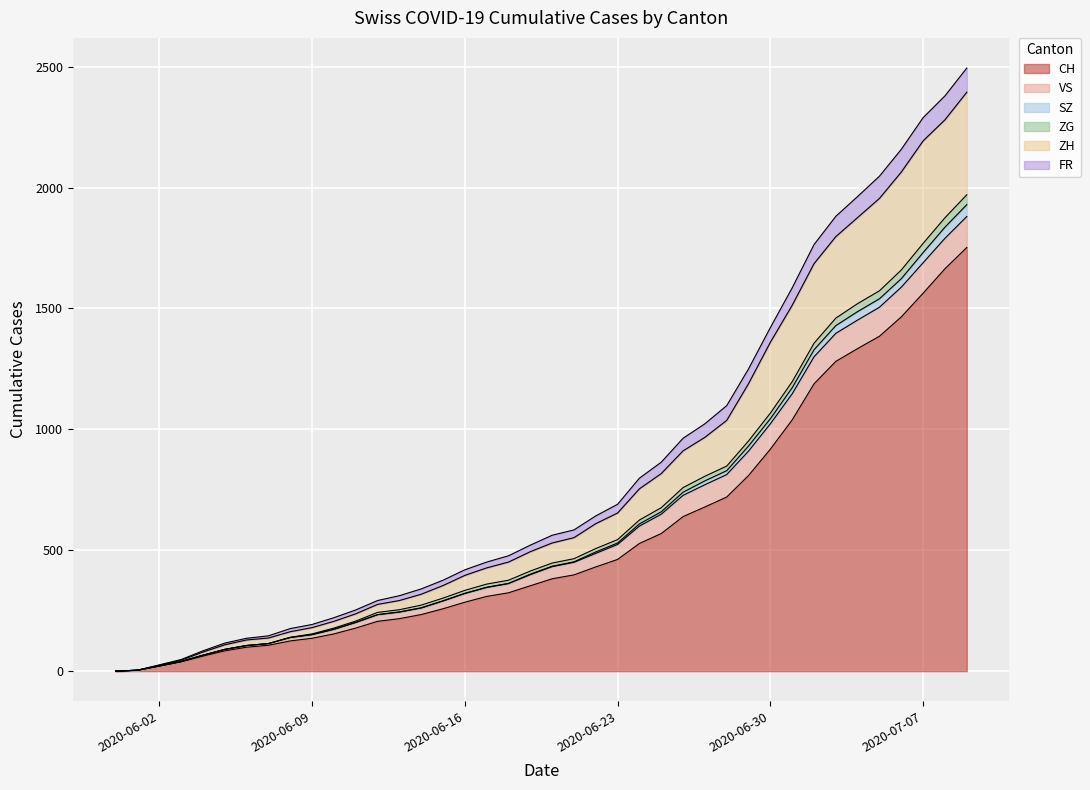

What is the highest value of the CH series?

1752